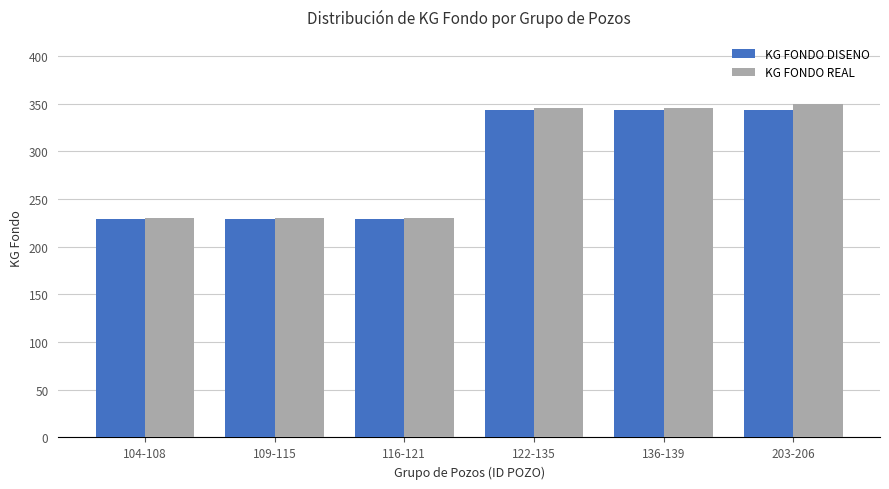

Which series has the largest range (max minus min)?

KG FONDO REAL